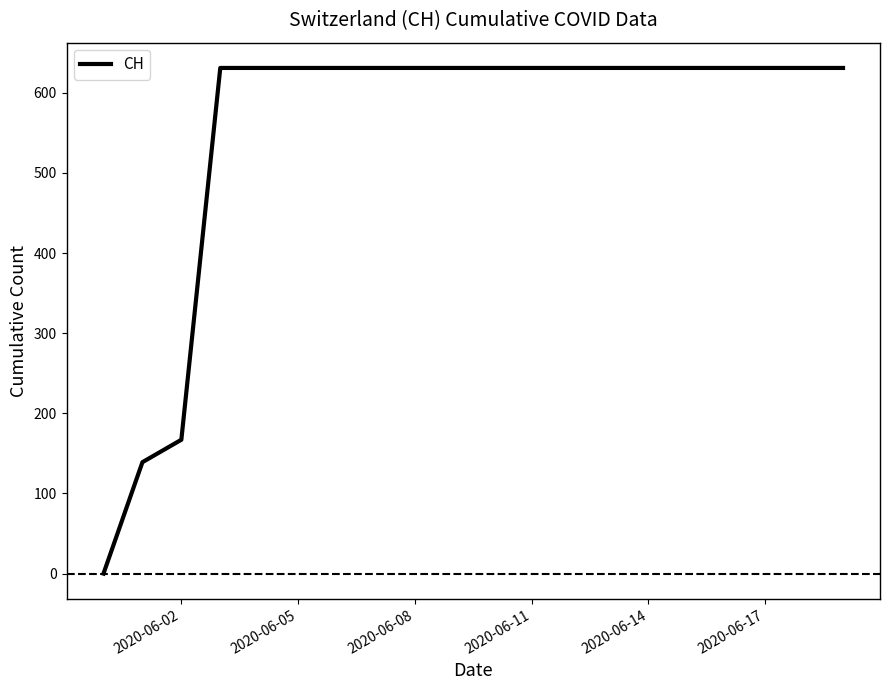

What is the greatest value displayed?

631